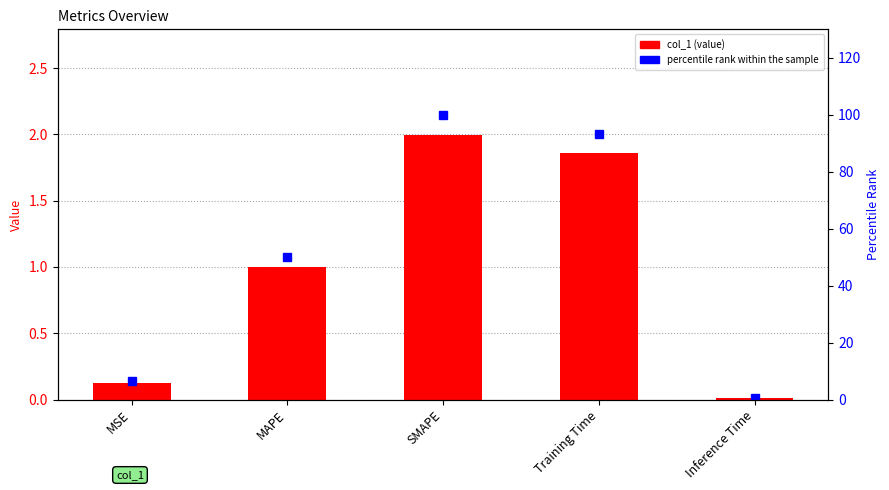

The percentile rank within the sample series shows 83.7 at MAPE. True or false?

False